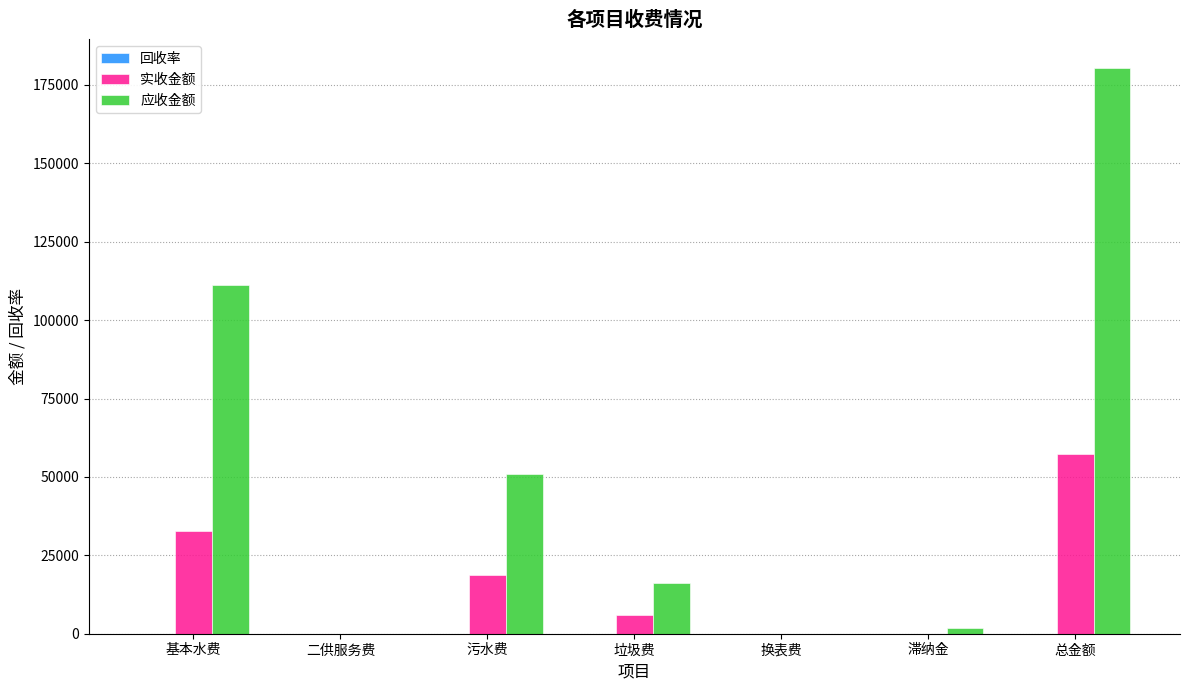

What is the greatest value displayed?

180567.8